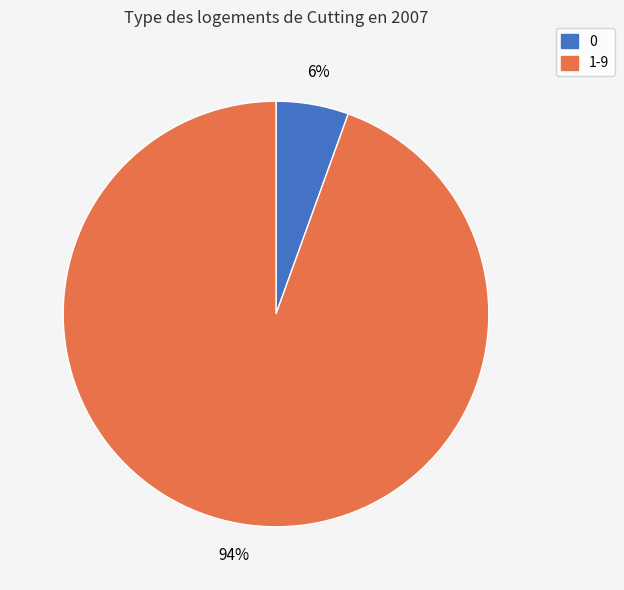

Is there a majority slice in this chart?

Yes